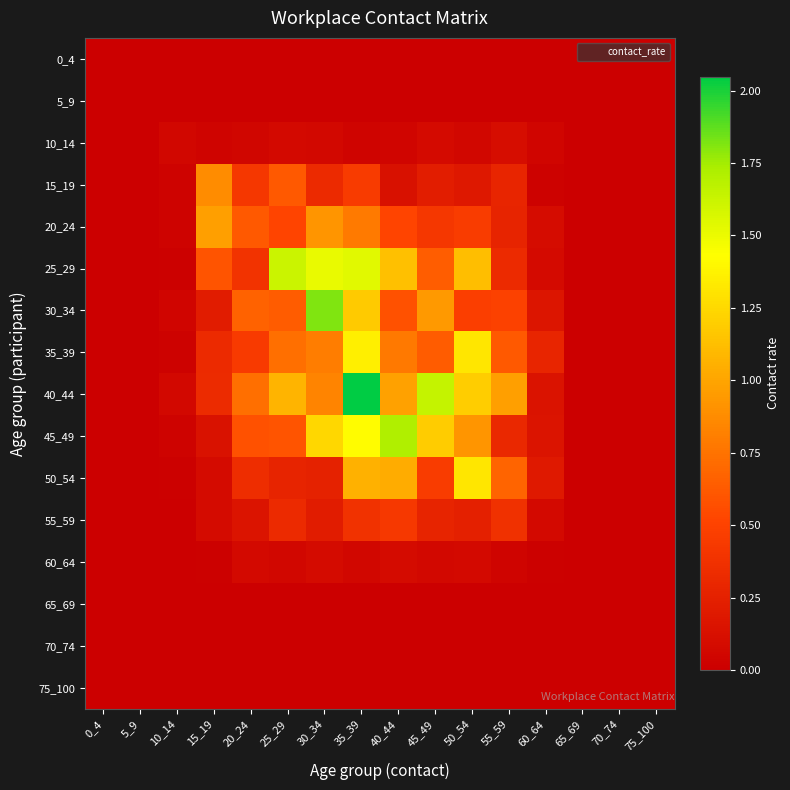

What is the difference between the highest and lowest values at 30_34?

1.8